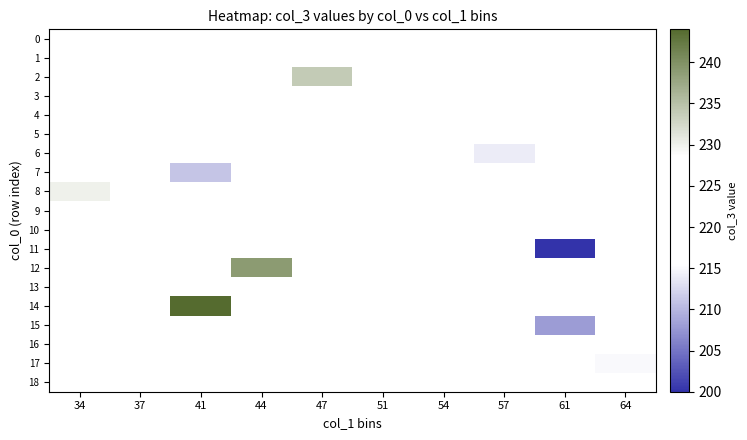

Which has a higher value, 37 or 47?

47